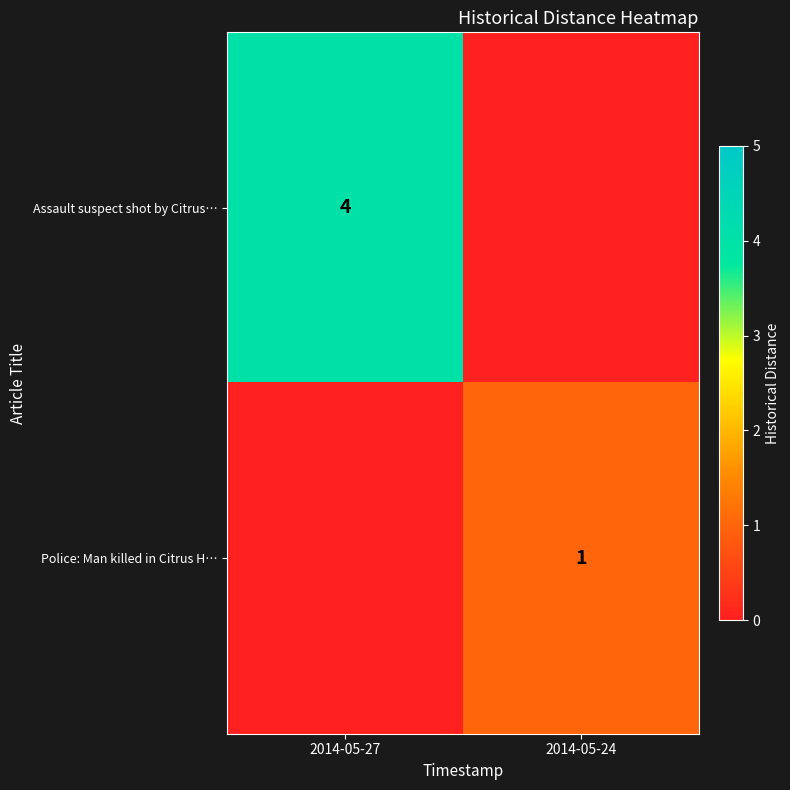

Is it true that Assault suspect shot by Citrus… equals 4 at 2014-05-27?

True